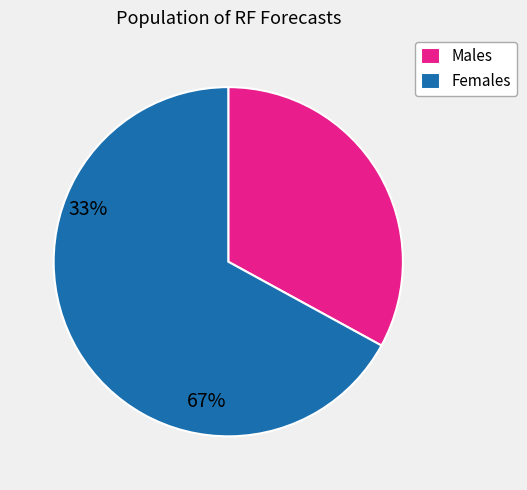

Does any single category account for the majority?

Yes